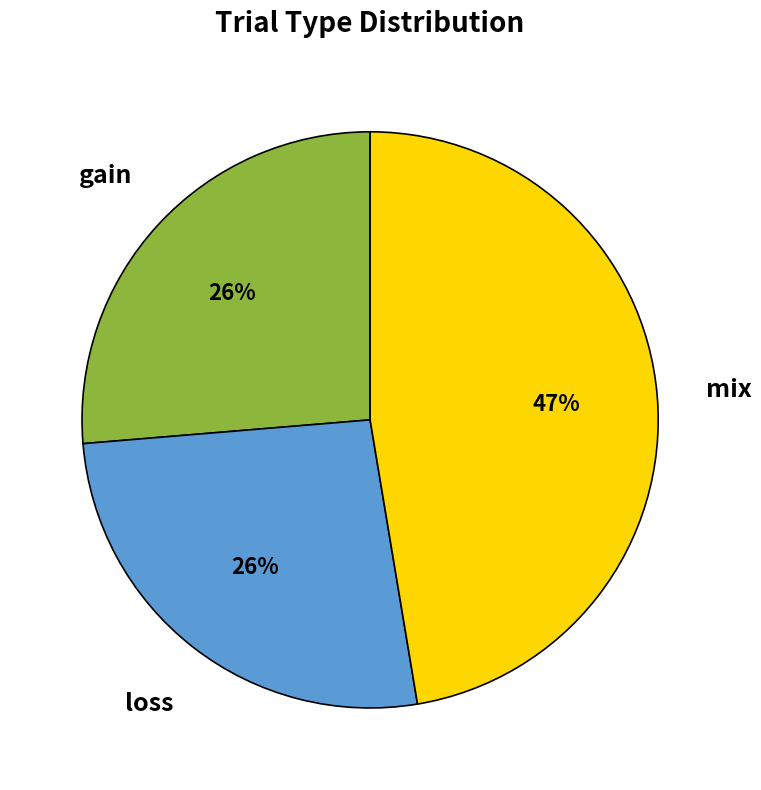

How many segments does this pie chart have?

3